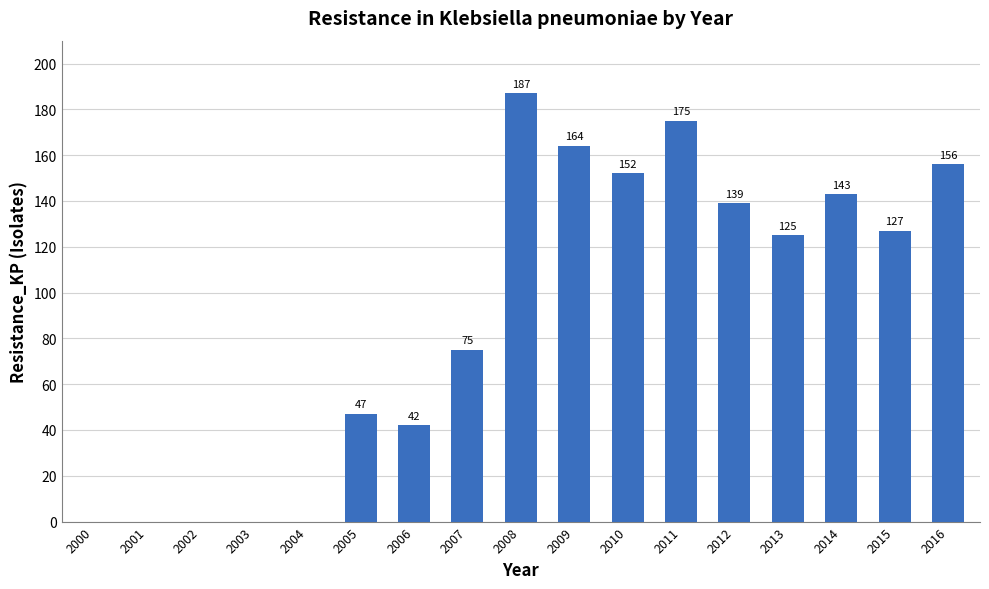

What is the sum of the values at 2000 and 2013?

125